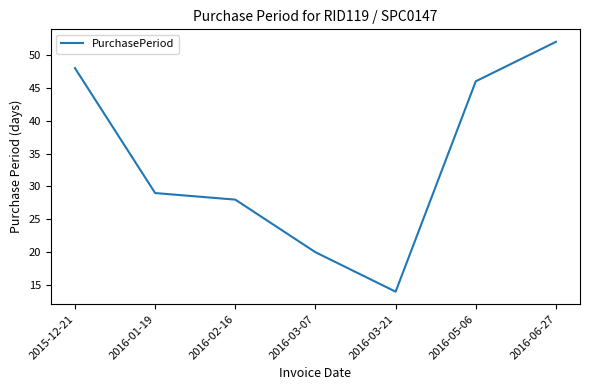

Rank the categories by value from highest to lowest.

2016-06-27, 2015-12-21, 2016-05-06, 2016-01-19, 2016-02-16, 2016-03-07, 2016-03-21